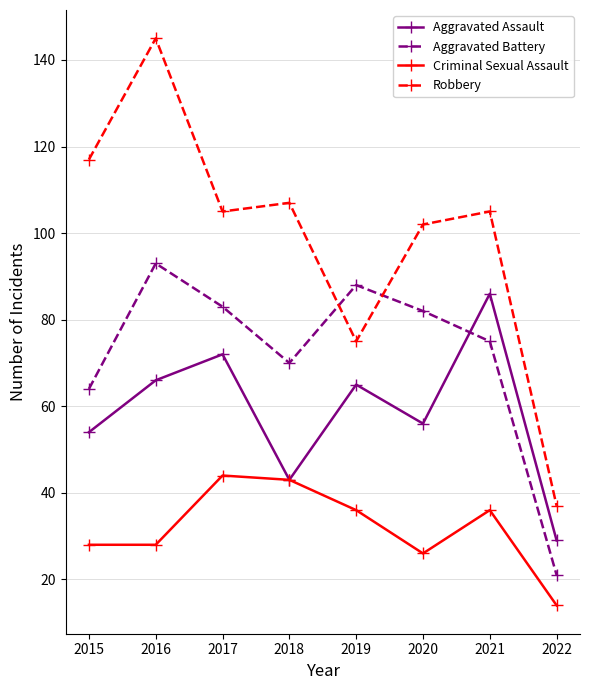

True or false: Aggravated Assault and Aggravated Battery cross at least once.

True